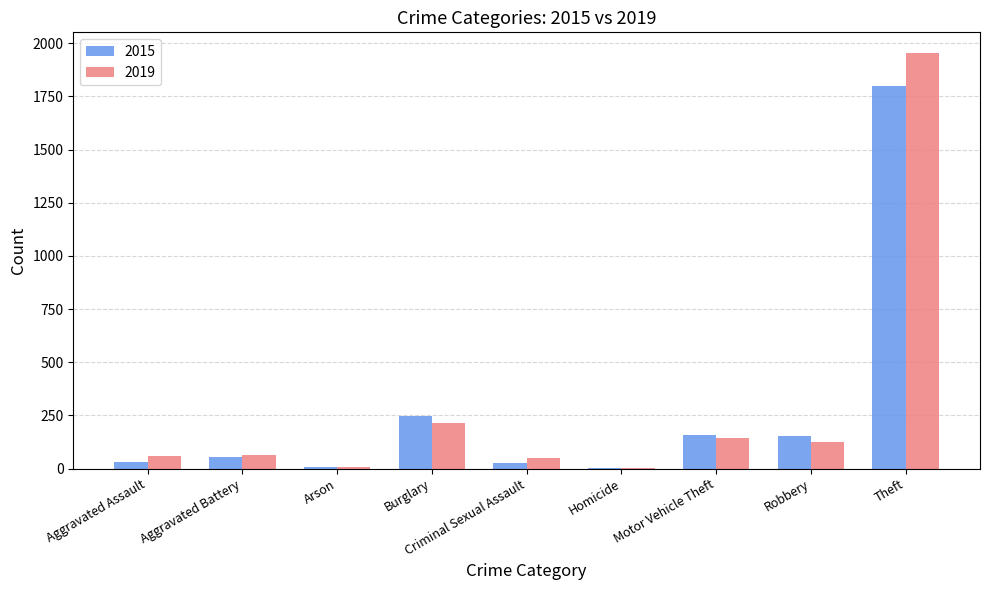

At which category is the sum across all series the highest?

Theft